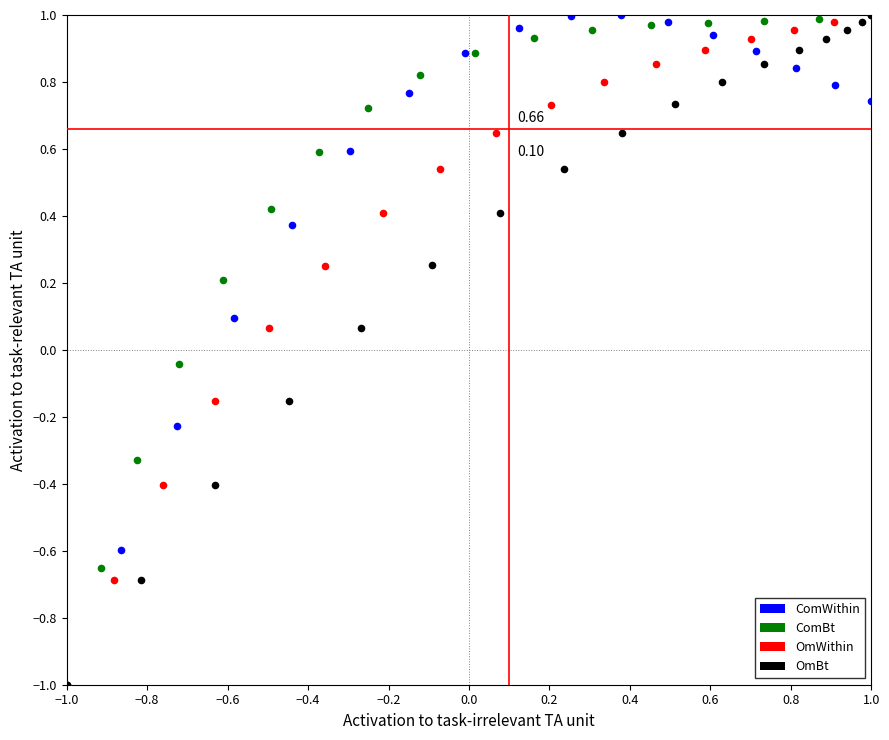

What are all the series names shown in the legend?

ComWithin, ComBt, OmWithin, OmBt